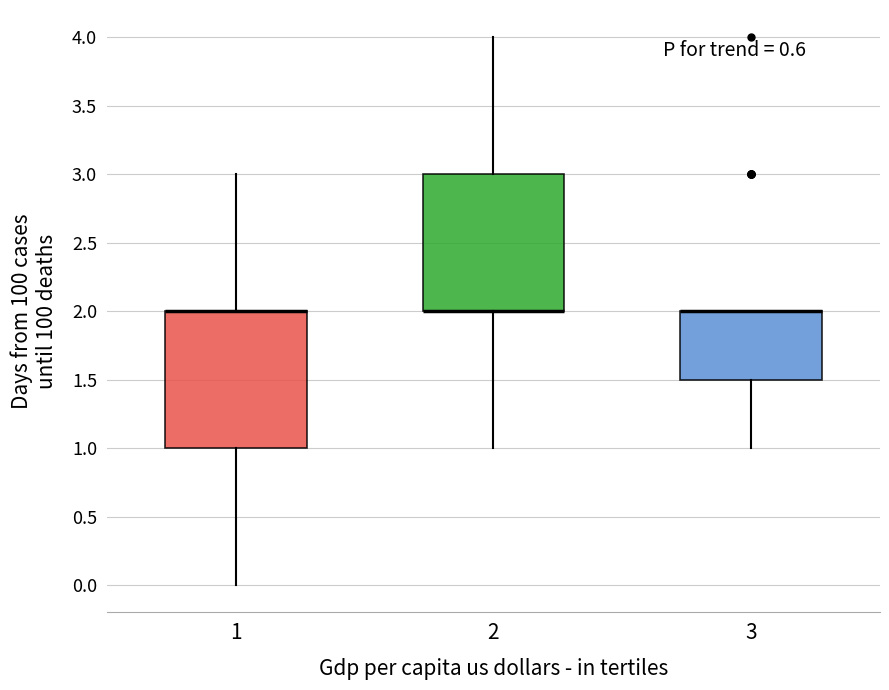

Reading left to right, transcribe this box plot: for each box, give where its median line is, the range the box spans, and where its two whiskers end, as read against the y-axis. The values are not printed on the chart, so give them approximately, as read against the axis.

1: median 2.0 (drawn on the box's upper edge), box 1.0 to 2.0, whiskers 0.0 to 3.0
2: median 2.0 (drawn on the box's lower edge), box 2.0 to 3.0, whiskers 1.0 to 4.0
3: median 2.0 (drawn on the box's upper edge), box 1.5 to 2.0, whiskers 1.0 to 2.0